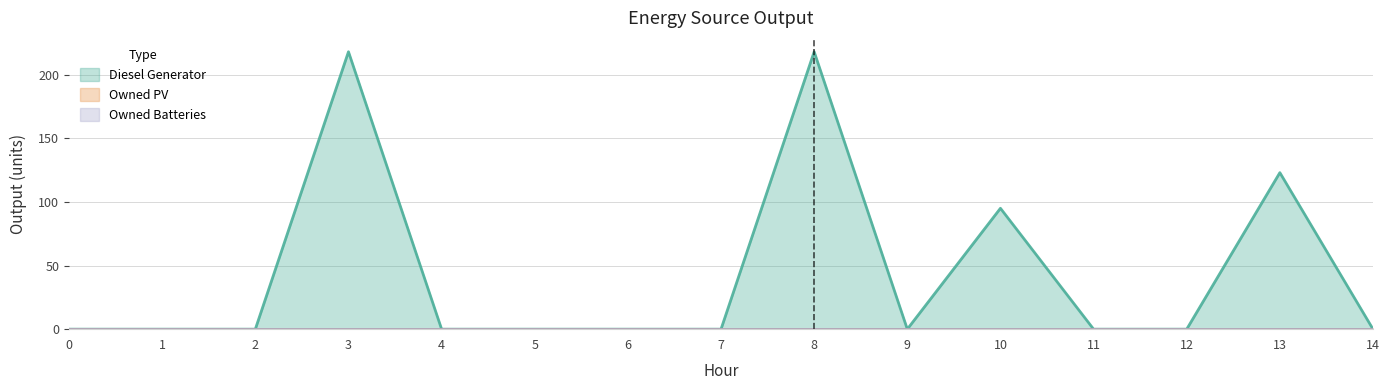

Where is Diesel Generator nearest to the value 109?

10